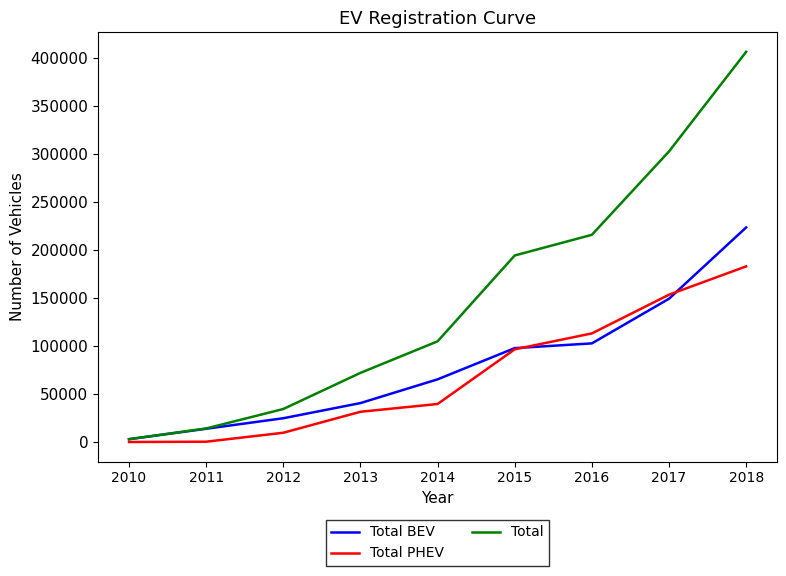

What is the total value across all series at 2016?

431248